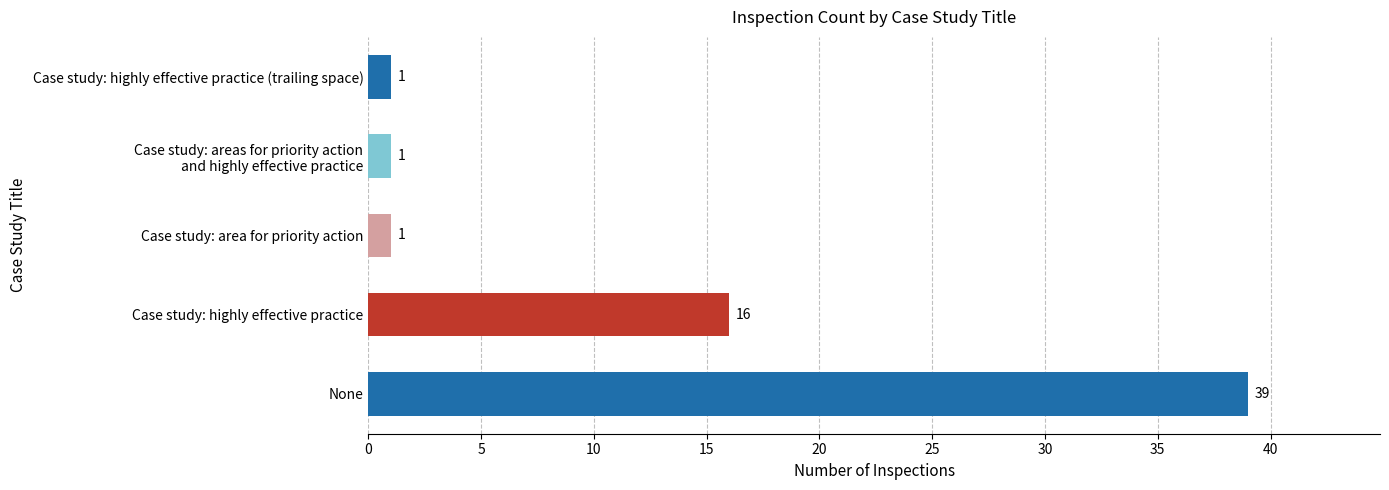

What is the change in value from None to Case study: highly effective practice?

-23